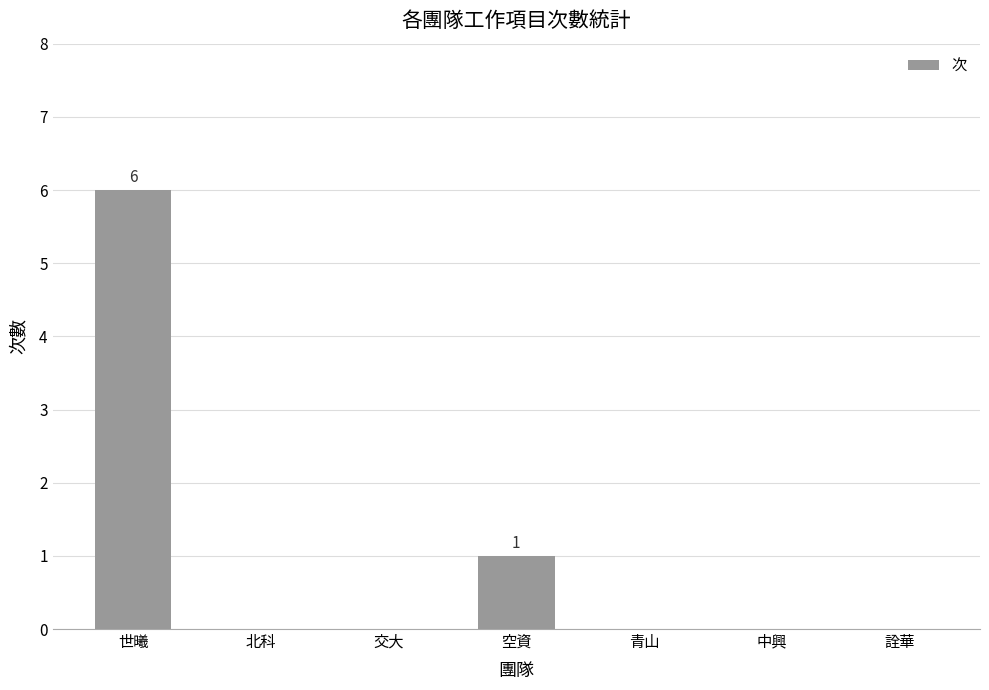

How many series are shown in this chart?

1